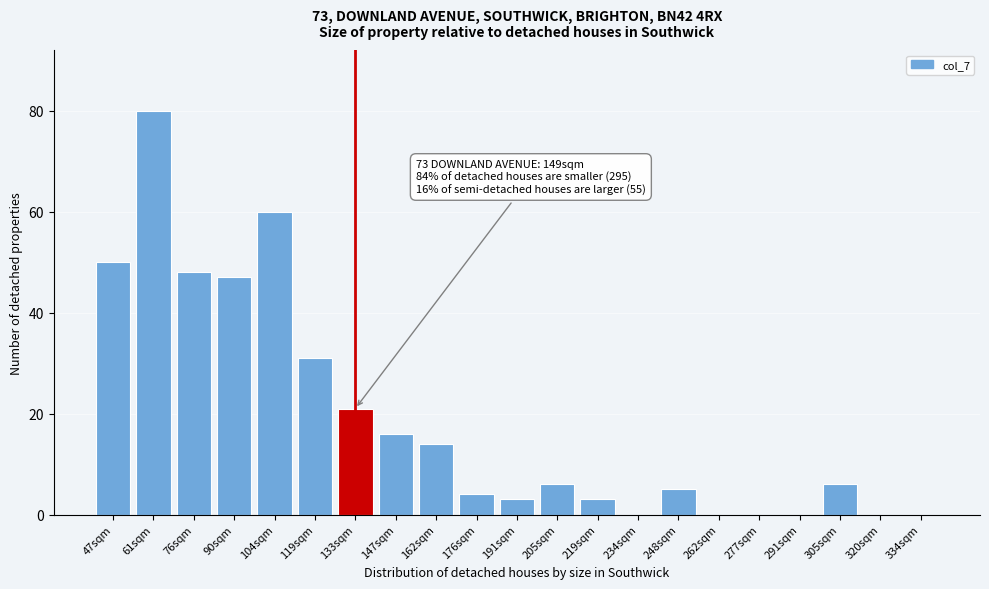

Reading left to right, what are all the values shown in this chart?

47sqm=50	61sqm=80	76sqm=48	90sqm=47	104sqm=60	119sqm=31	133sqm=21	147sqm=16	162sqm=14	176sqm=4	191sqm=3	205sqm=6	219sqm=3	234sqm=0	248sqm=5	262sqm=0	277sqm=0	291sqm=0	305sqm=6	320sqm=0	334sqm=0